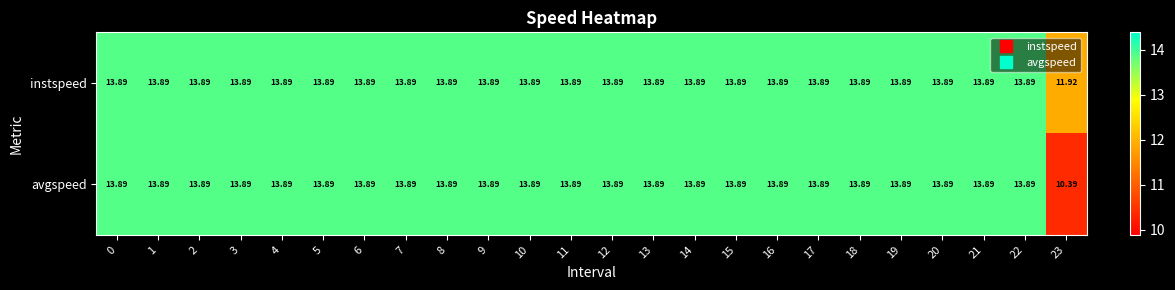

Rank the series by their average value, from highest to lowest.

instspeed, avgspeed